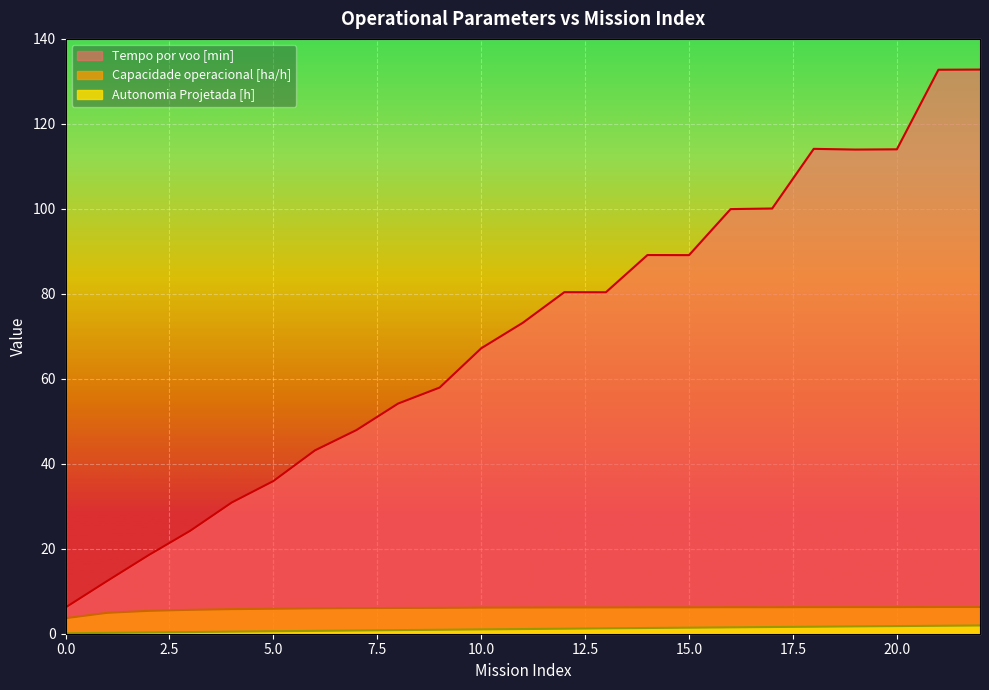

Reading right to left, what are all the values shown in this chart?

Capacidade operacional [ha/h]: 6.3	6.3	6.3	6.3	6.3	6.2	6.2	6.2	6.2	6.2	6.2	6.2	6.1	6.1	6.1	6.0	6.0	5.9	5.8	5.6	5.4	4.9	3.7
Autonomia Projetada [h]: 1.9	1.9	1.8	1.7	1.6	1.6	1.5	1.4	1.4	1.3	1.2	1.1	1.0	0.9	0.8	0.8	0.7	0.6	0.5	0.4	0.3	0.2	0.1
Tempo por voo [min]: 132.8	132.7	114.0	114.0	114.1	100.1	99.9	89.1	89.1	80.4	80.4	73.2	67.2	57.9	54.2	47.9	43.1	35.9	30.9	24.2	18.5	12.4	6.2